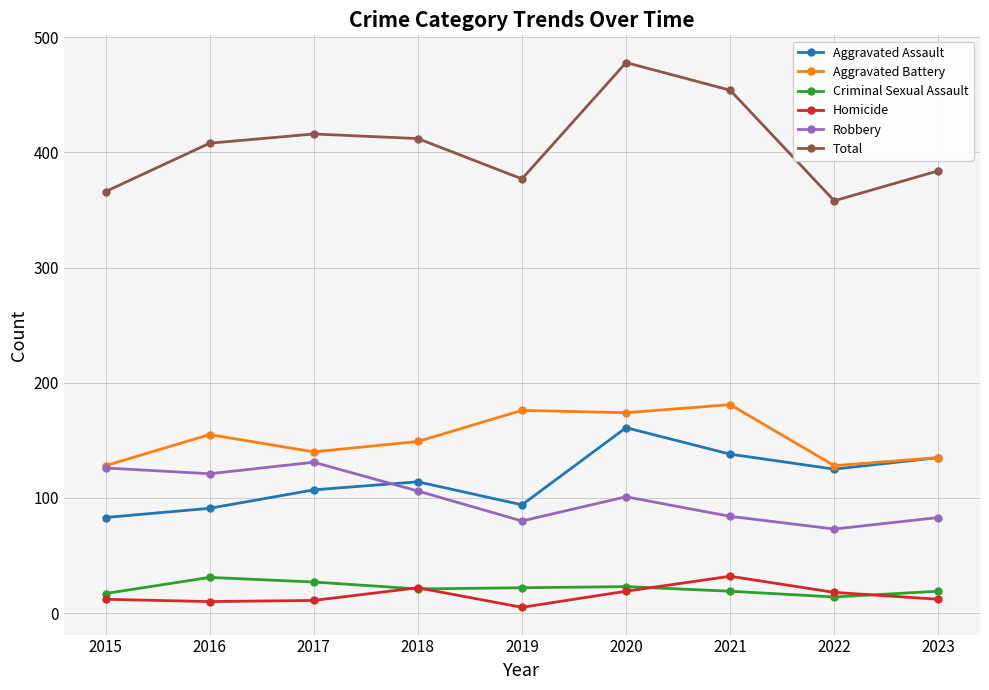

Rank the series at 2019 from highest to lowest value.

Total, Aggravated Battery, Aggravated Assault, Robbery, Criminal Sexual Assault, Homicide